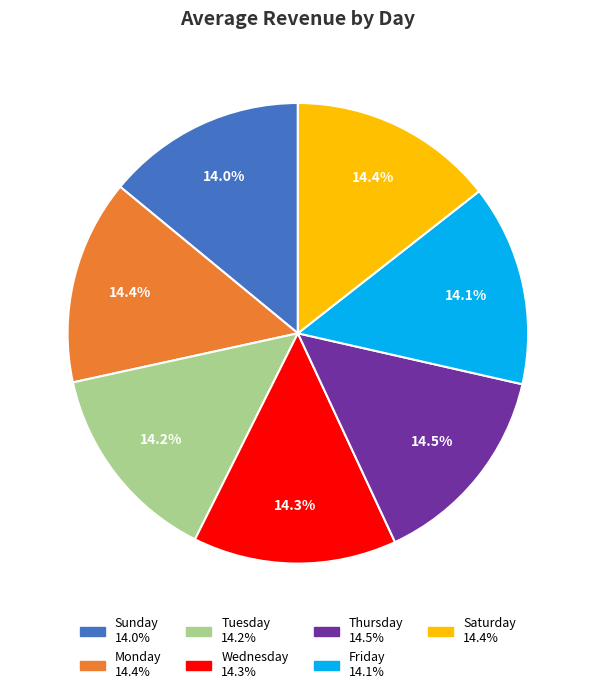

How much of the chart is everything except Thursday?

85.5%